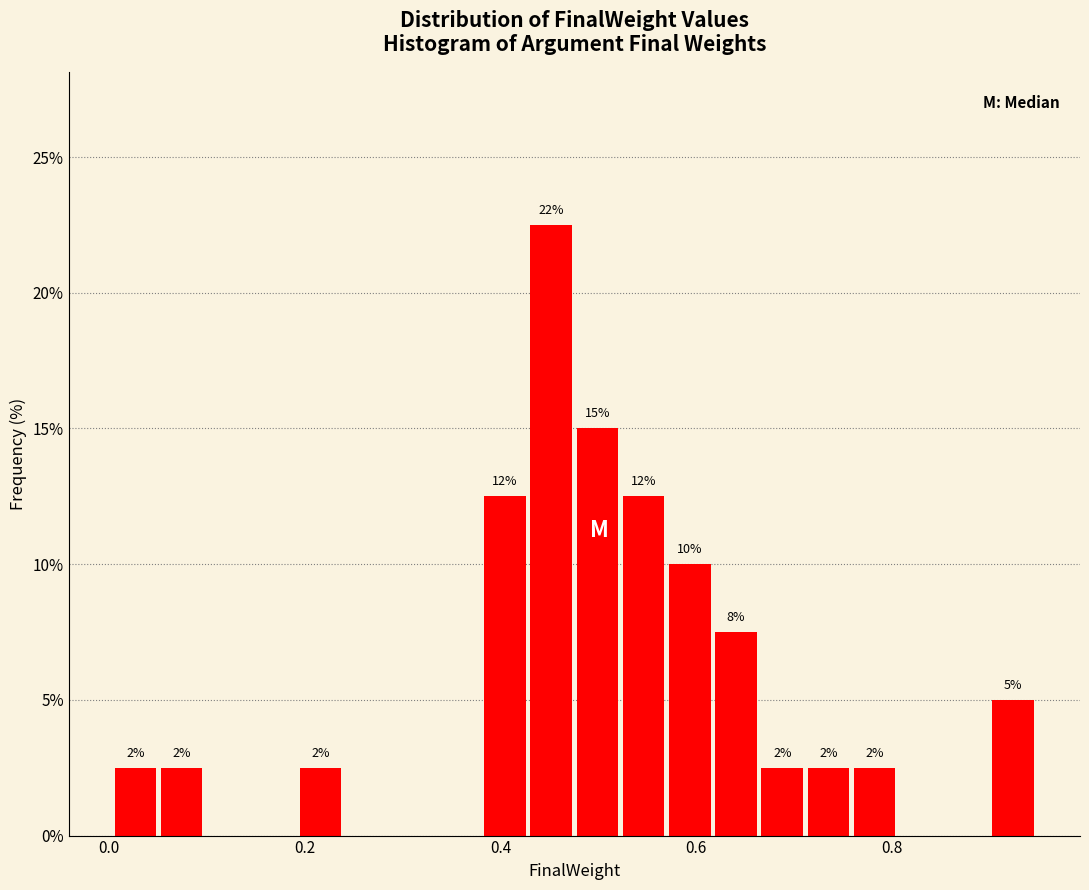

Read against the x-axis, roughly where is the centre of the tallest bar?

0.46